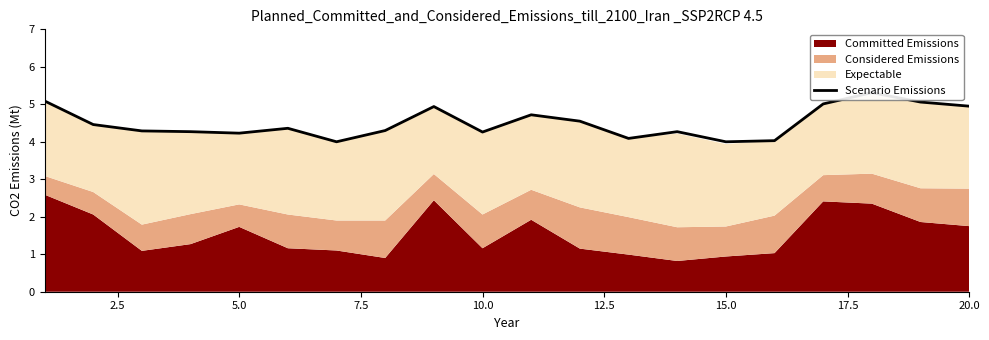

Reading left to right, what are all the values shown in this chart?

5.1	4.5	4.3	4.3	4.2	4.4	4.0	4.3	4.9	4.3	4.7	4.5	4.1	4.3	4.0	4.0	5.0	5.3	5.1	5.0